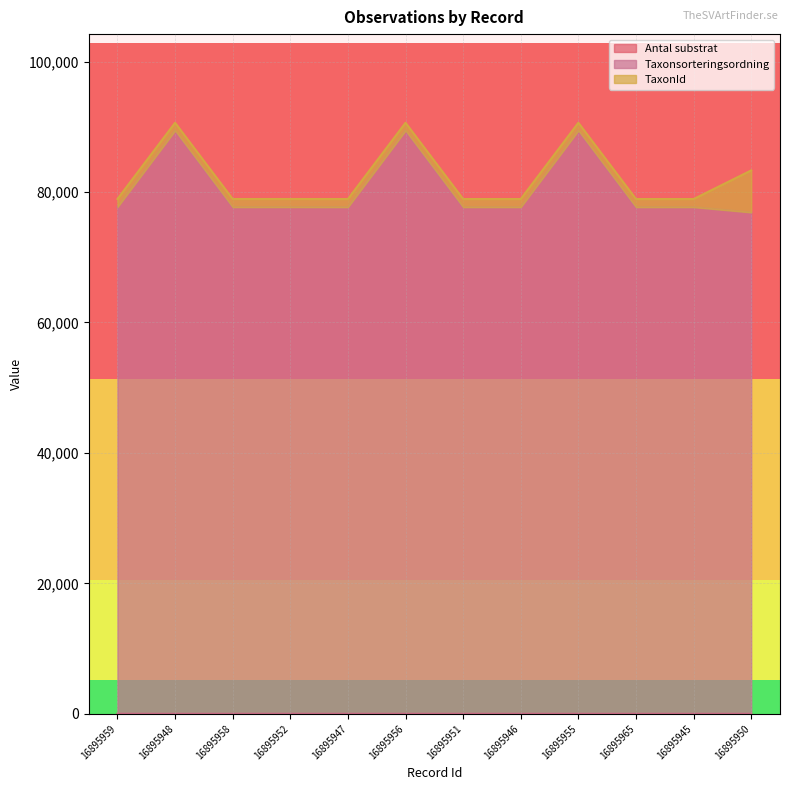

True or false: Taxonsorteringsordning and Antal substrat cross at least once.

False